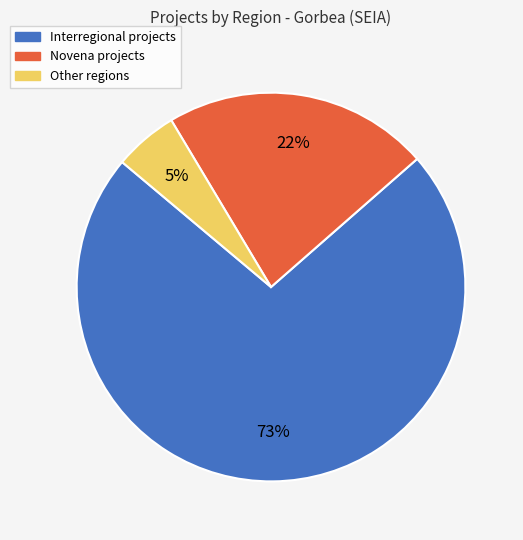

Is there a majority slice in this chart?

Yes